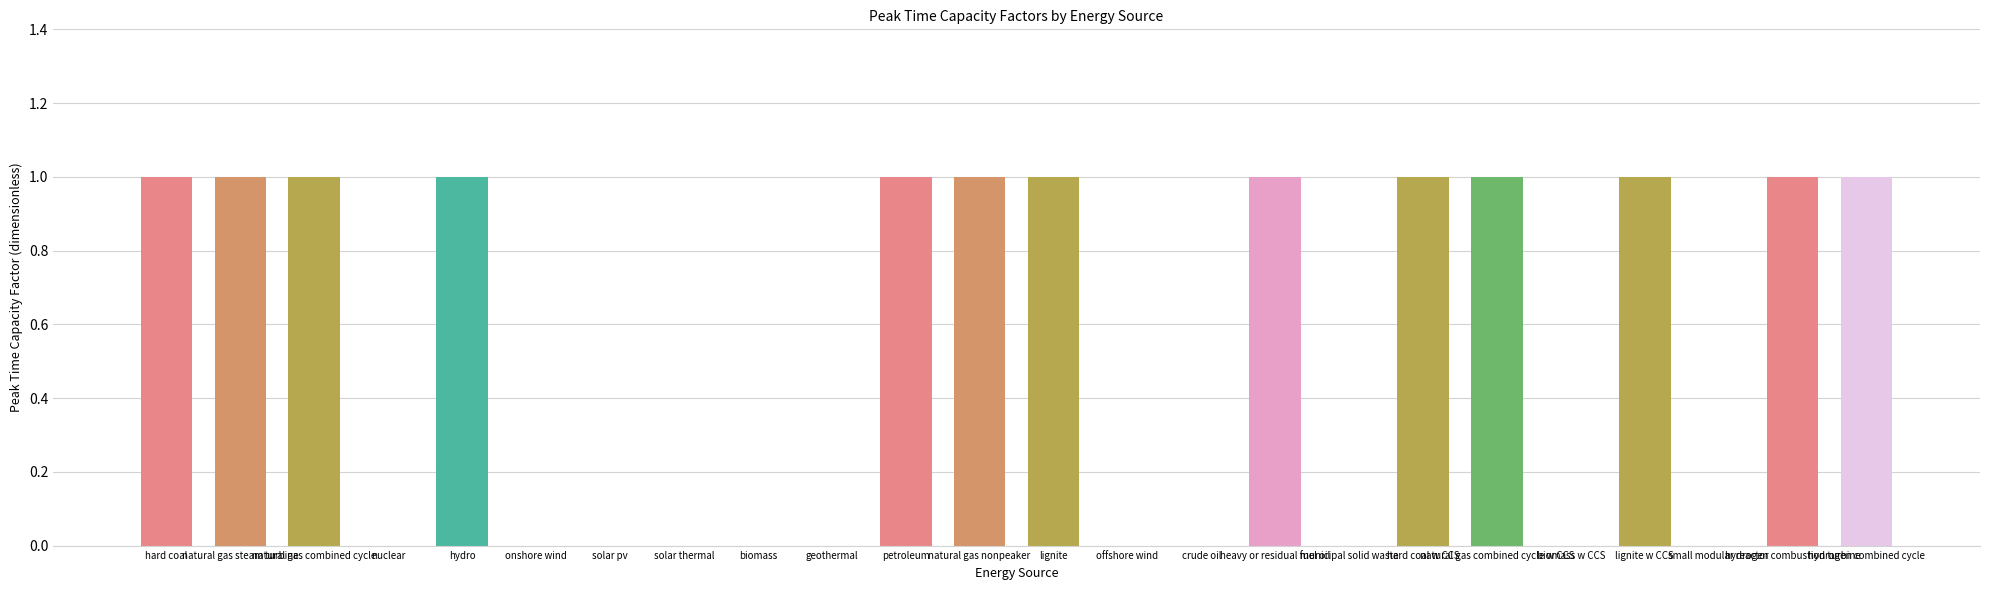

What is the sum of all values?

13